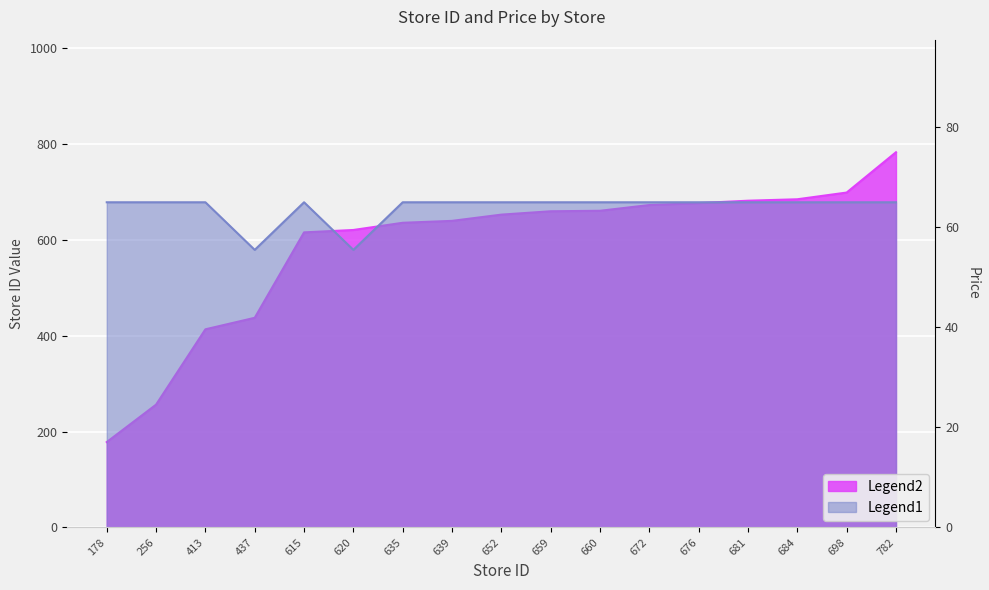

True or false: store_id and price cross at least once.

False